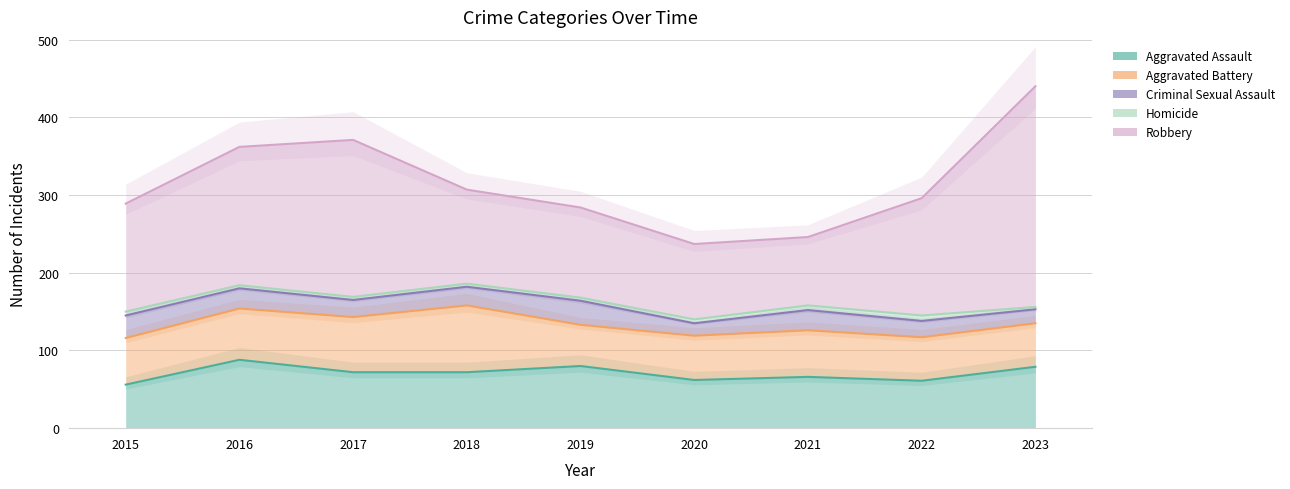

Between 2015 and 2022, which series saw the biggest shift?

Robbery